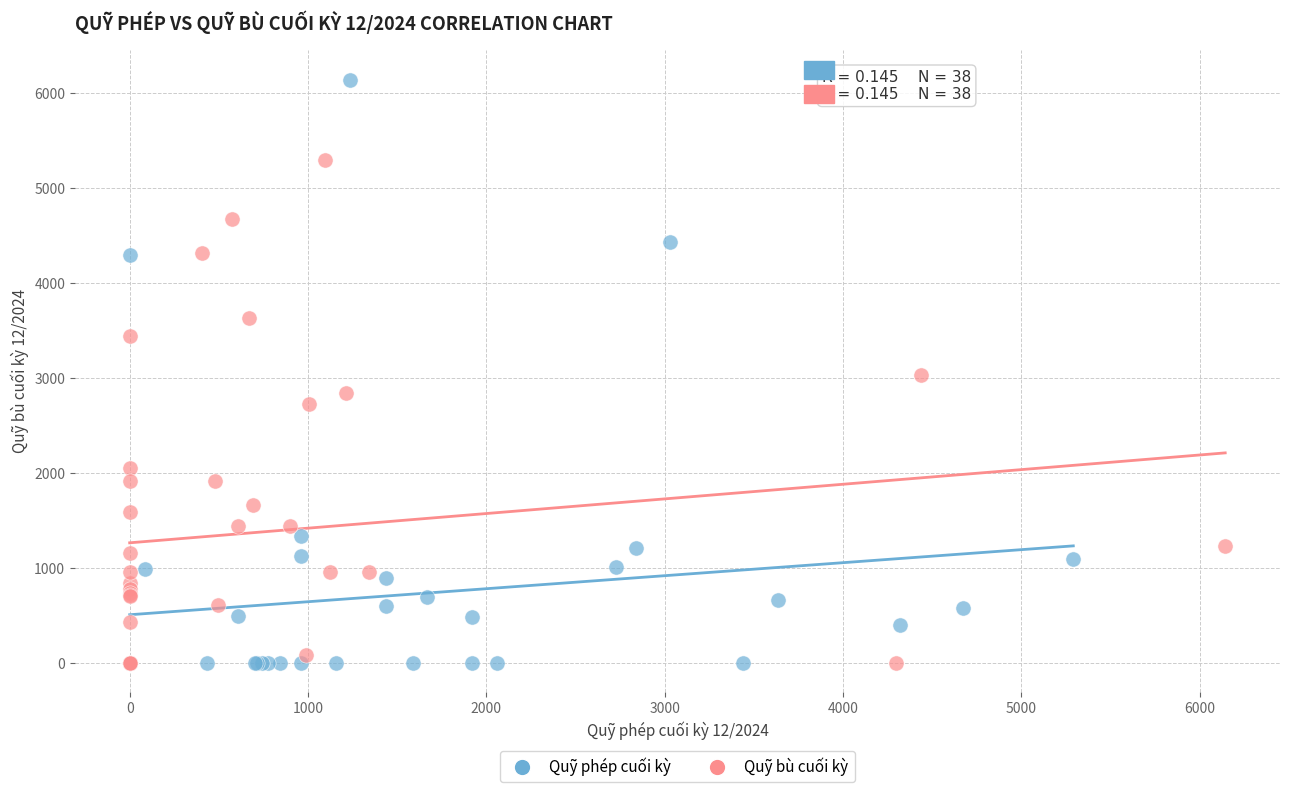

What are all the series names shown in the legend?

Quỹ phép cuối kỳ, Quỹ bù cuối kỳ